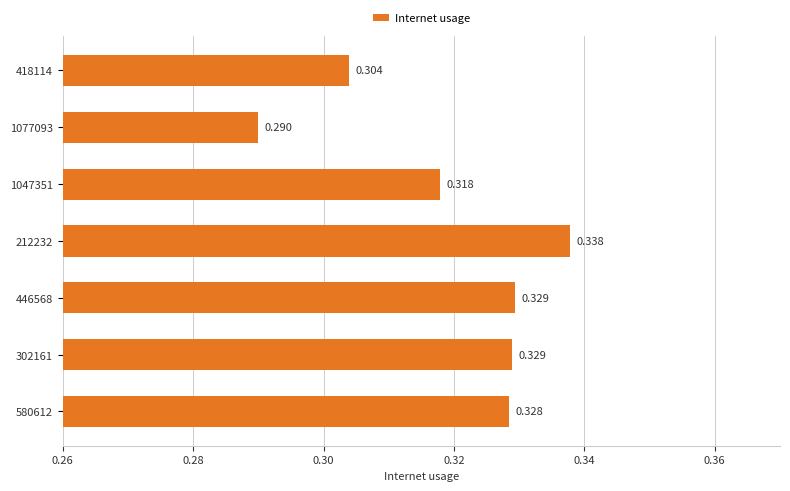

At which label is the value closest to 0?

1077093